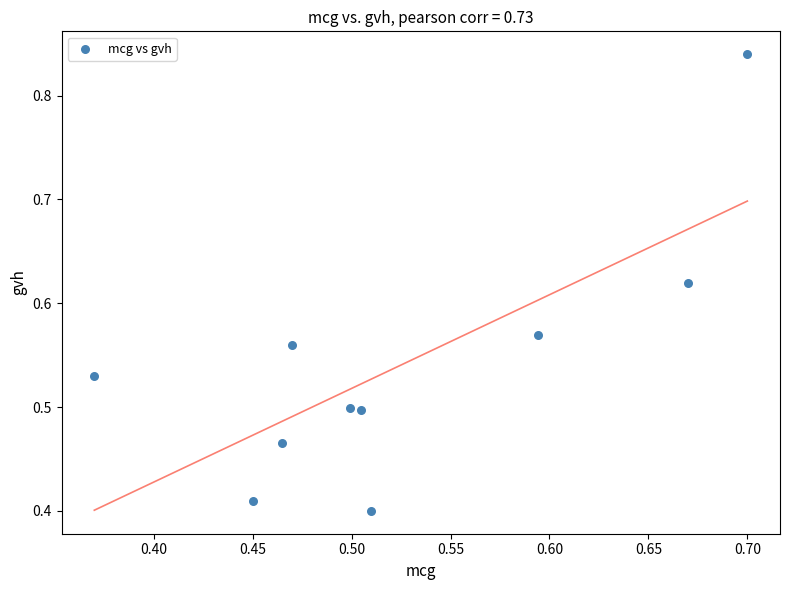

What is the range of X values (max minus min)?

0.3